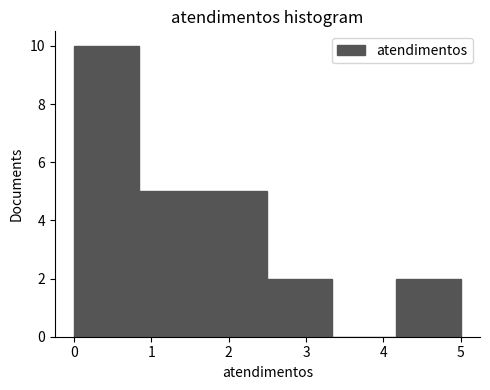

Reading left to right, transcribe this chart: for each bar, give the range it covers on the x-axis and its height. Neither the bar edges nor the heights are printed on the chart, so give them approximately, as read against the axes.

0.0 to 0.8: 10
0.8 to 1.7: 5
1.7 to 2.5: 5
2.5 to 3.3: 2
3.3 to 4.2: 0
4.2 to 5.0: 2